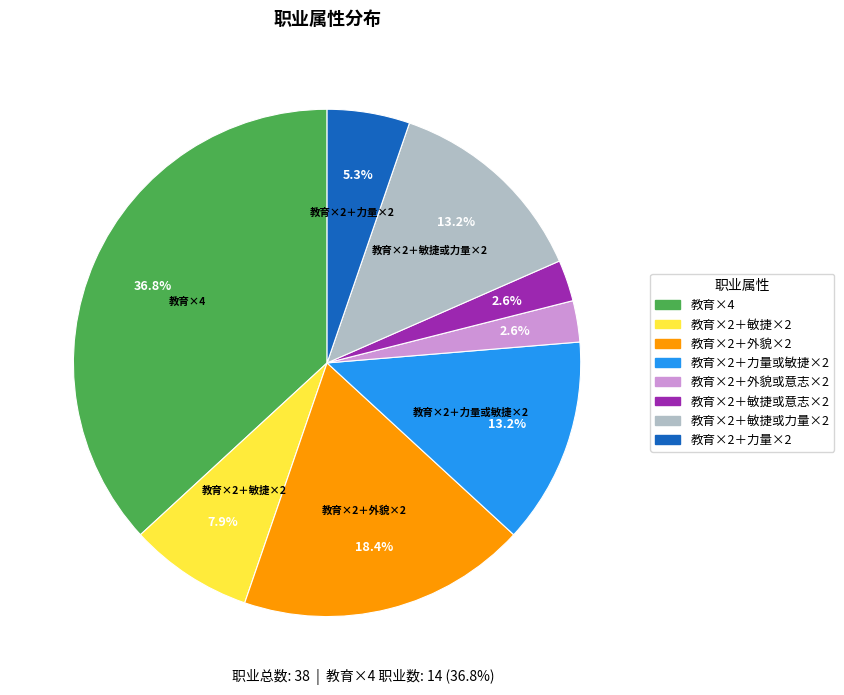

Is there any slice that represents more than half of the pie?

No